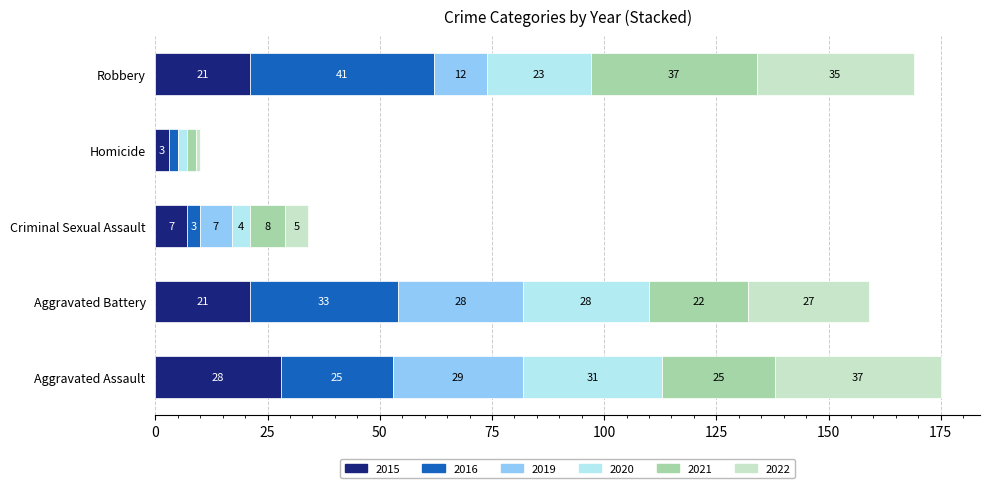

The 2015 series shows 3 at Homicide. True or false?

True